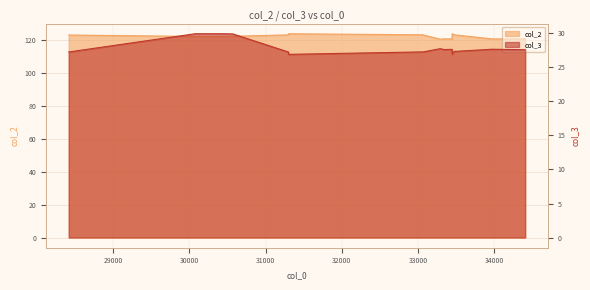

Which series has the largest total across all categories?

col_2